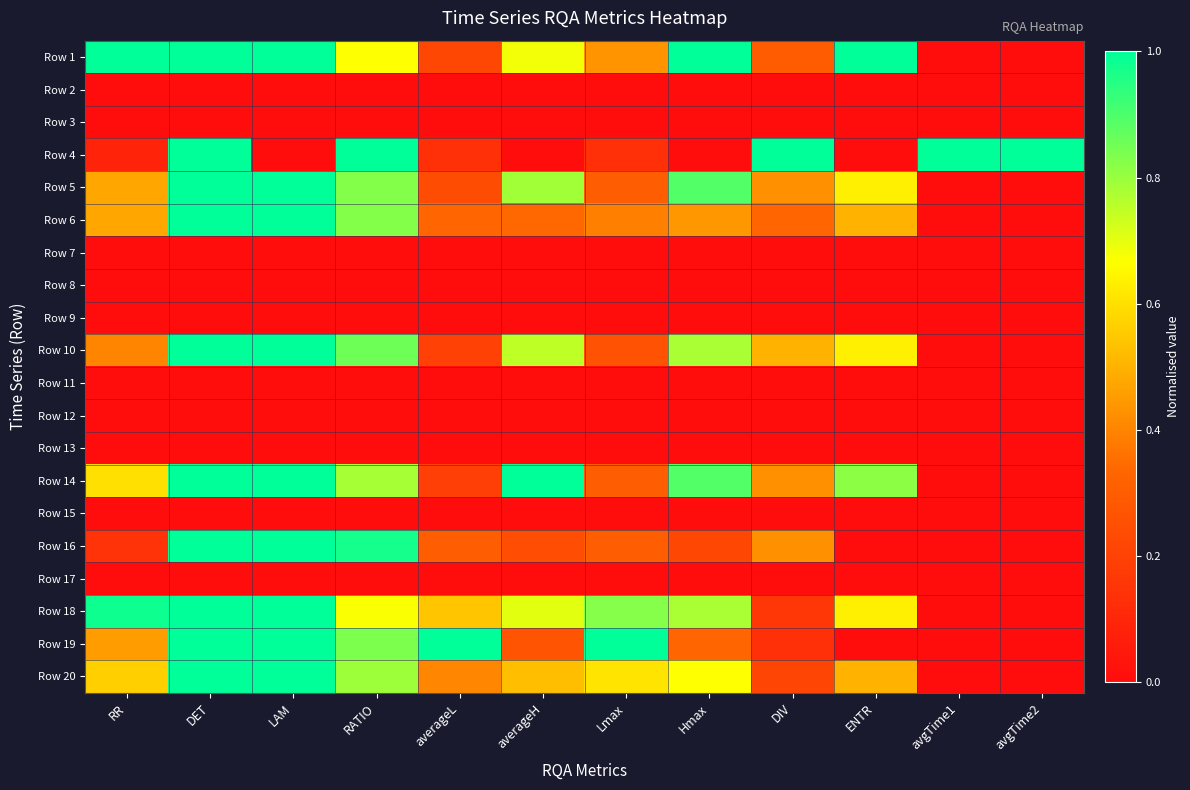

What is the difference between the highest and lowest values at avgTime2?

1.0